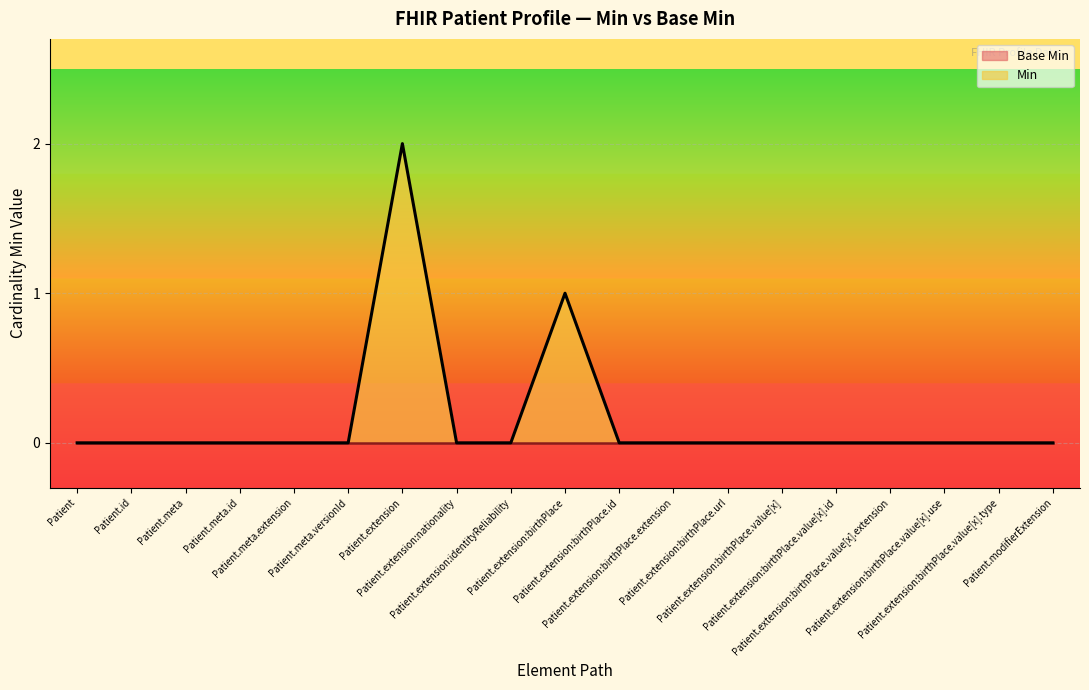

Rank the categories by value from highest to lowest.

Patient.extension, Patient.extension:birthPlace, Patient, Patient.id, Patient.meta, Patient.meta.id, Patient.meta.extension, Patient.meta.versionId, Patient.extension:nationality, Patient.extension:identityReliability, Patient.extension:birthPlace.id, Patient.extension:birthPlace.extension, Patient.extension:birthPlace.url, Patient.extension:birthPlace.value[x], Patient.extension:birthPlace.value[x].id, Patient.extension:birthPlace.value[x].extension, Patient.extension:birthPlace.value[x].use, Patient.extension:birthPlace.value[x].type, Patient.modifierExtension